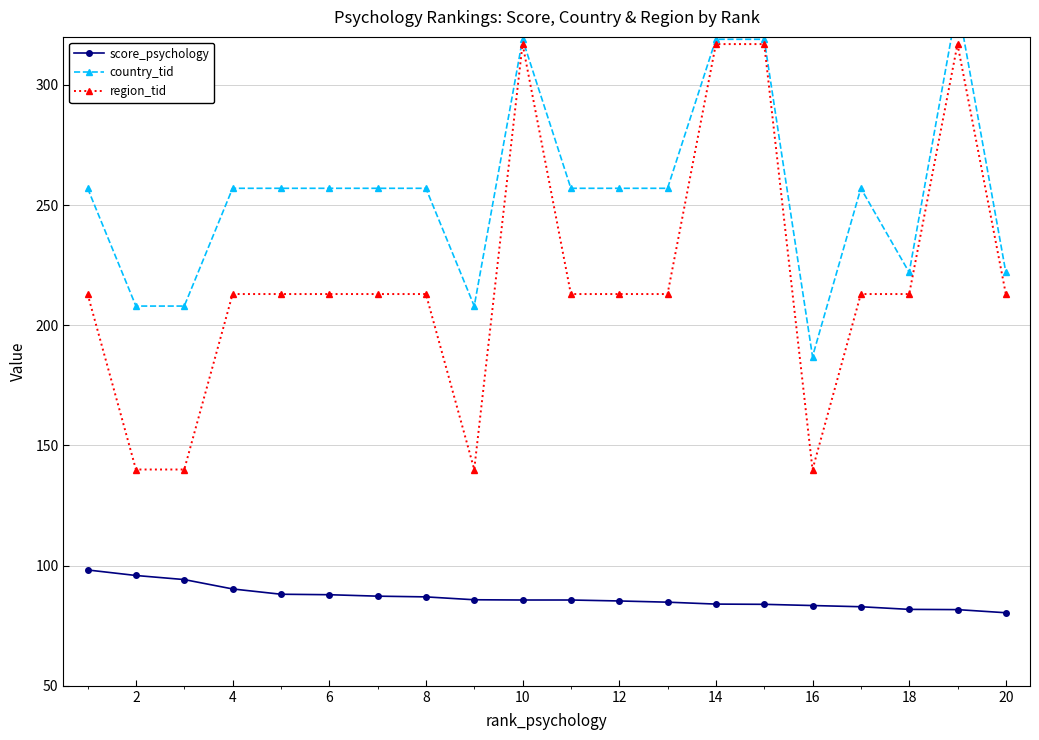

True or false: region_tid and score_psychology cross at least once.

False